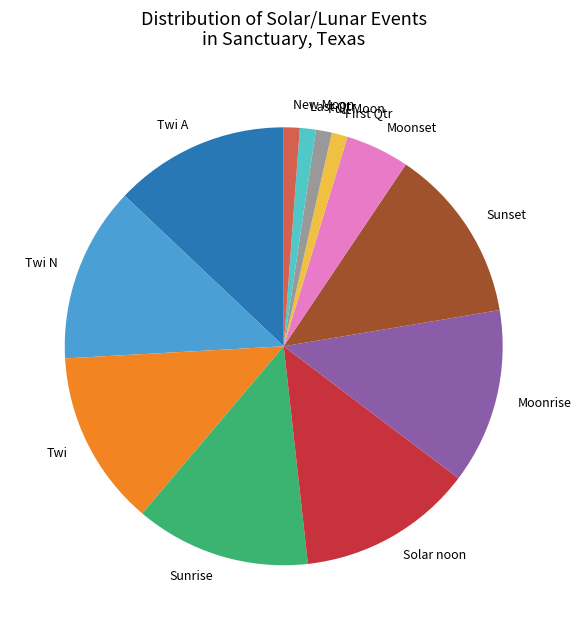

Does Sunset represent more than half of the total?

No